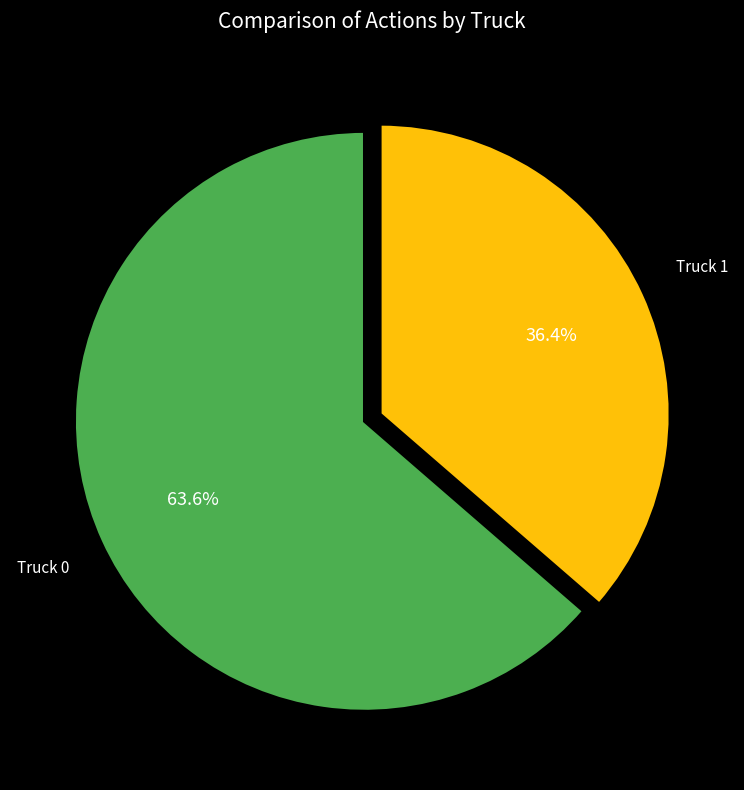

Is the sum of Truck 1 and Truck 0 greater than half?

Yes